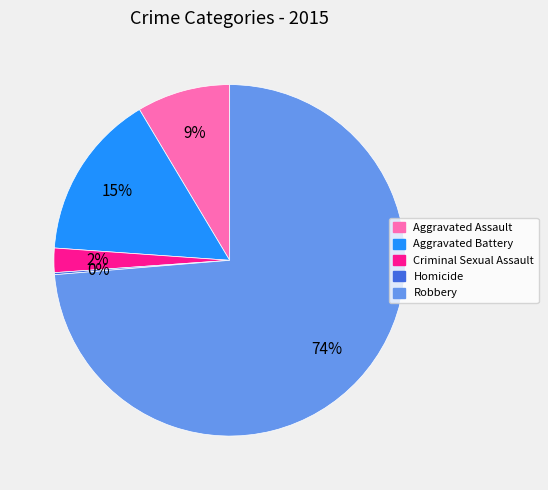

Between Criminal Sexual Assault and Robbery, which is larger?

Robbery